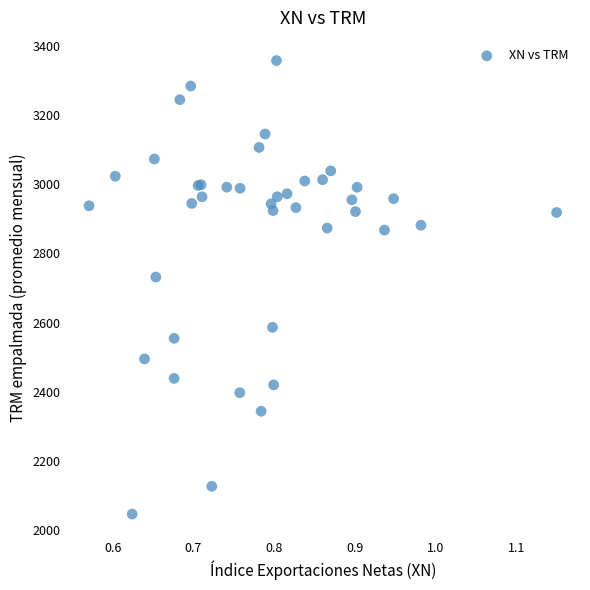

What Y value in the scatter plot is closest to 2702?

2731.9